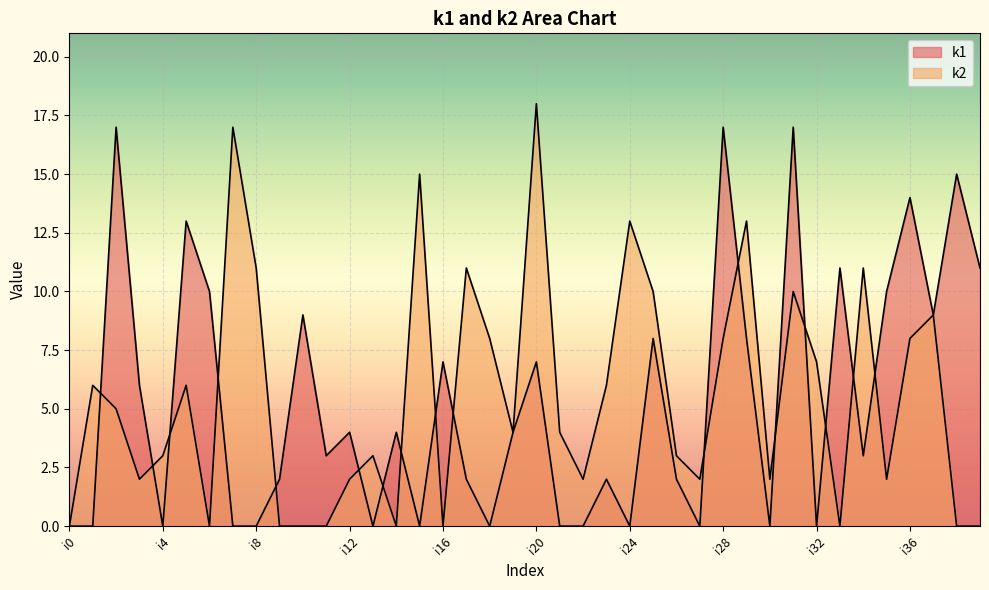

What is the difference between the maximum and minimum values in the k1 series?

17